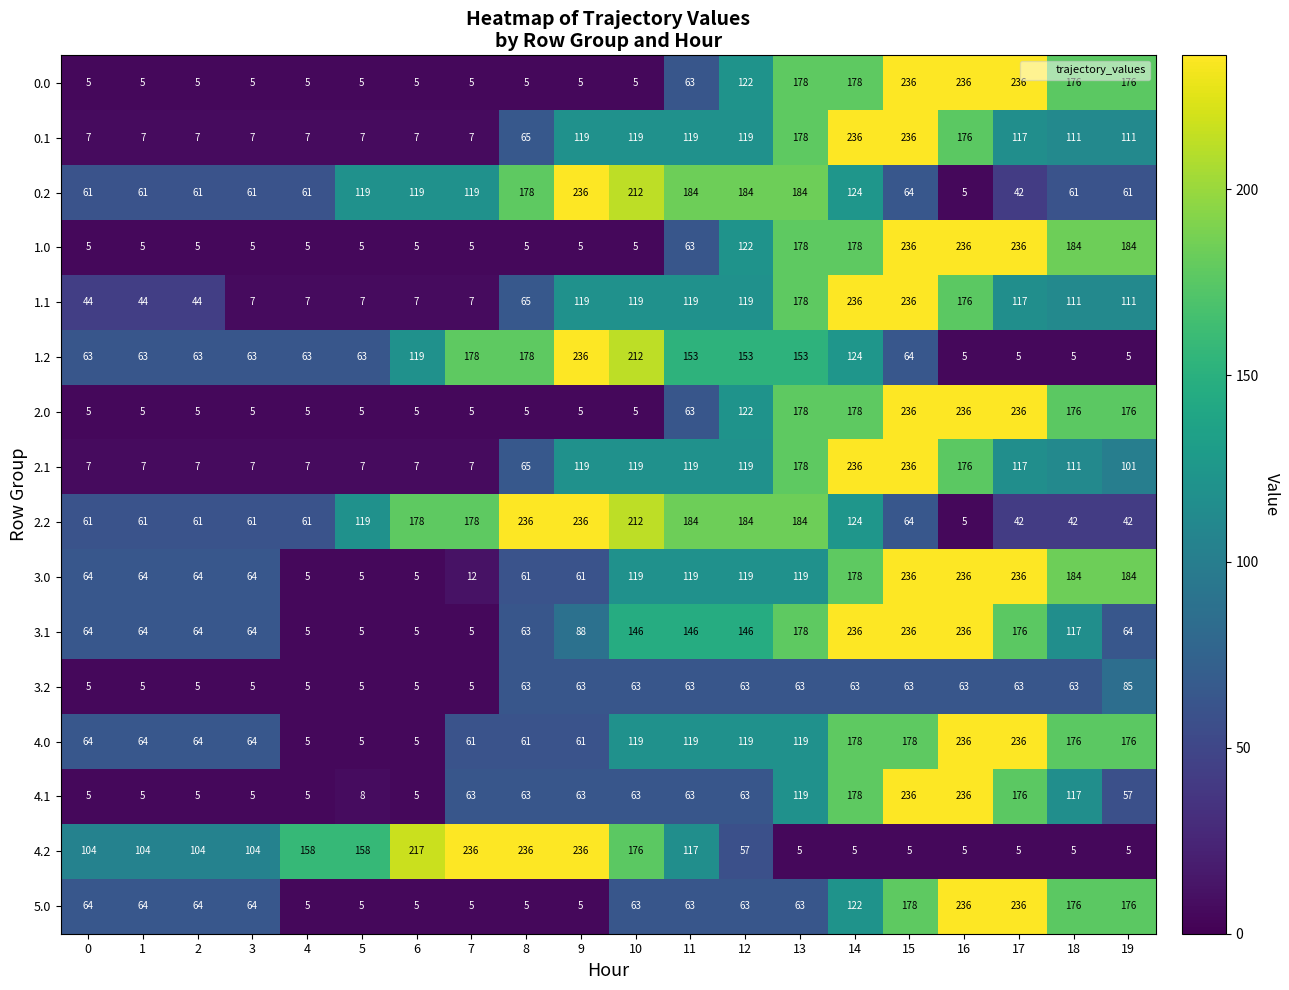

What value does the 0.0 series have at 9, to the nearest 5?

5